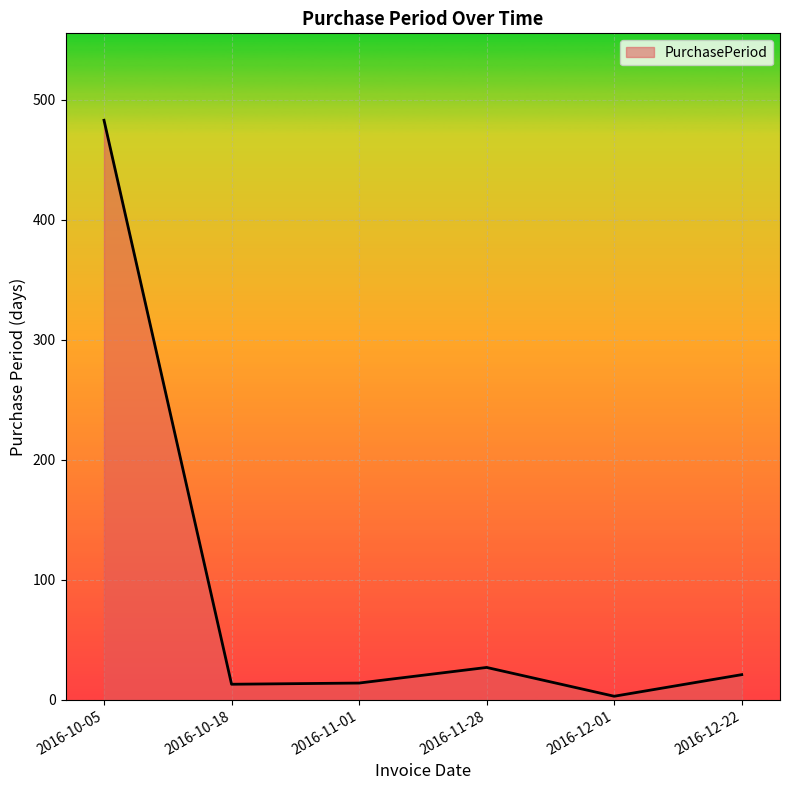

Which has a higher value, 2016-10-05 or 2016-11-28?

2016-10-05